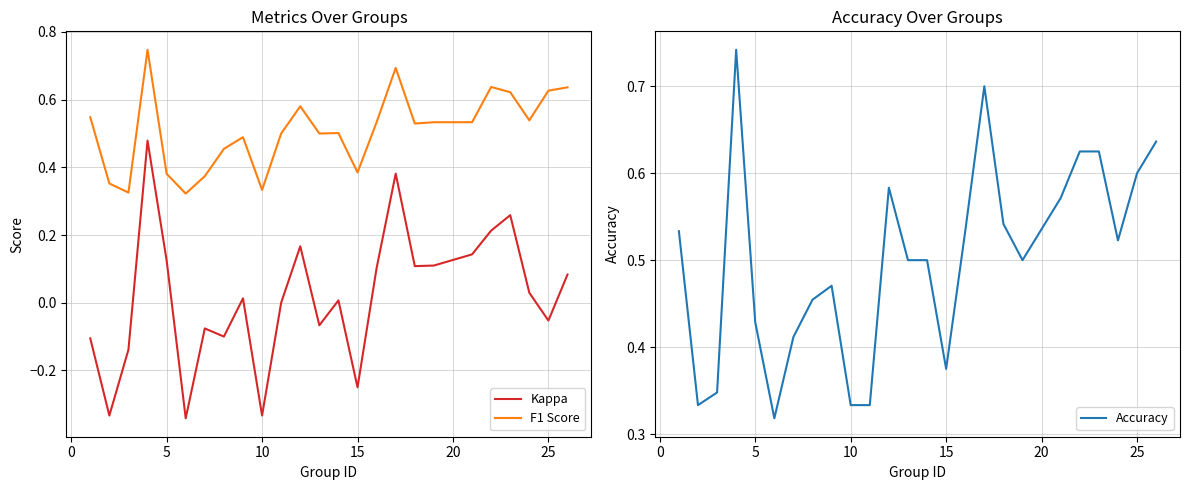

Reading left to right, list all the values displayed in this chart.

Kappa: -0.1	-0.3	-0.1	0.5	0.1	-0.3	-0.1	-0.1	0.0	-0.3	0.0	0.2	-0.1	0.0	-0.2	0.1	0.4	0.1	0.1	0.1	0.2	0.3	0.0	-0.1	0.1
F1 Score: 0.5	0.4	0.3	0.7	0.4	0.3	0.4	0.5	0.5	0.3	0.5	0.6	0.5	0.5	0.4	0.5	0.7	0.5	0.5	0.5	0.6	0.6	0.5	0.6	0.6
Accuracy: 0.5	0.3	0.3	0.7	0.4	0.3	0.4	0.5	0.5	0.3	0.3	0.6	0.5	0.5	0.4	0.5	0.7	0.5	0.5	0.6	0.6	0.6	0.5	0.6	0.6